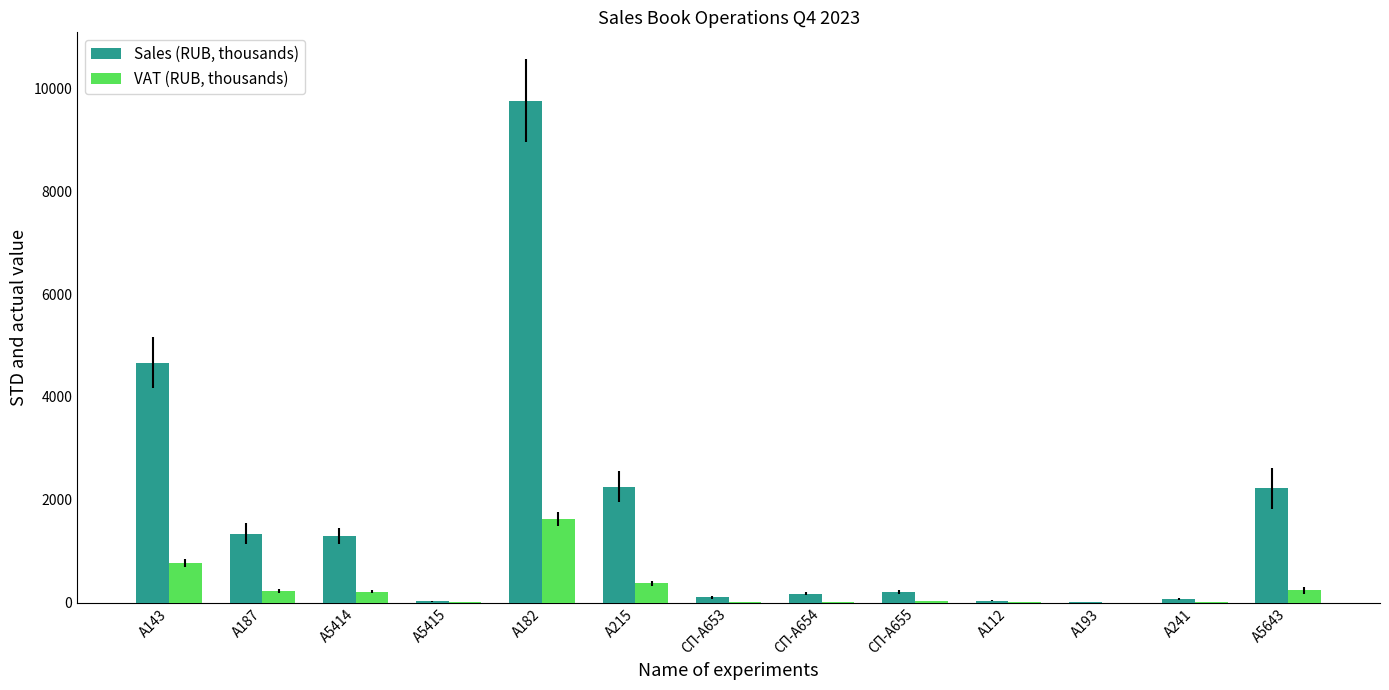

What are all the series names shown in the legend?

Sales (RUB, thousands), VAT (RUB, thousands)